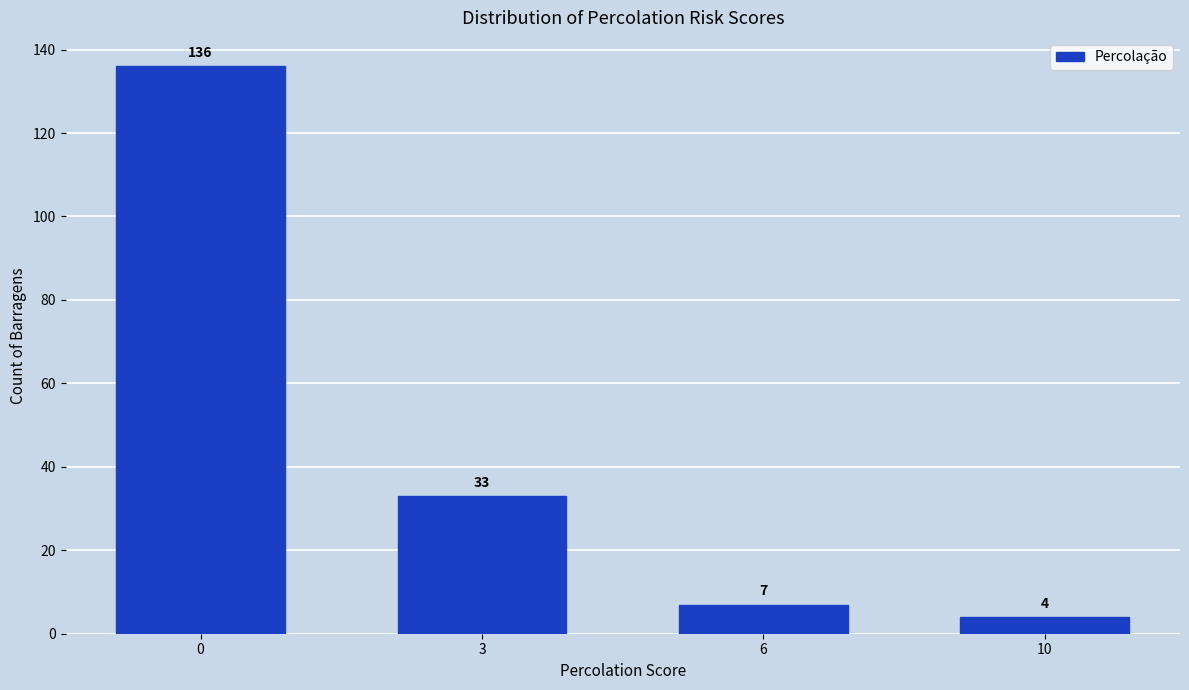

Reading left to right, transcribe all the data shown in this chart.

0=136	3=33	6=7	10=4